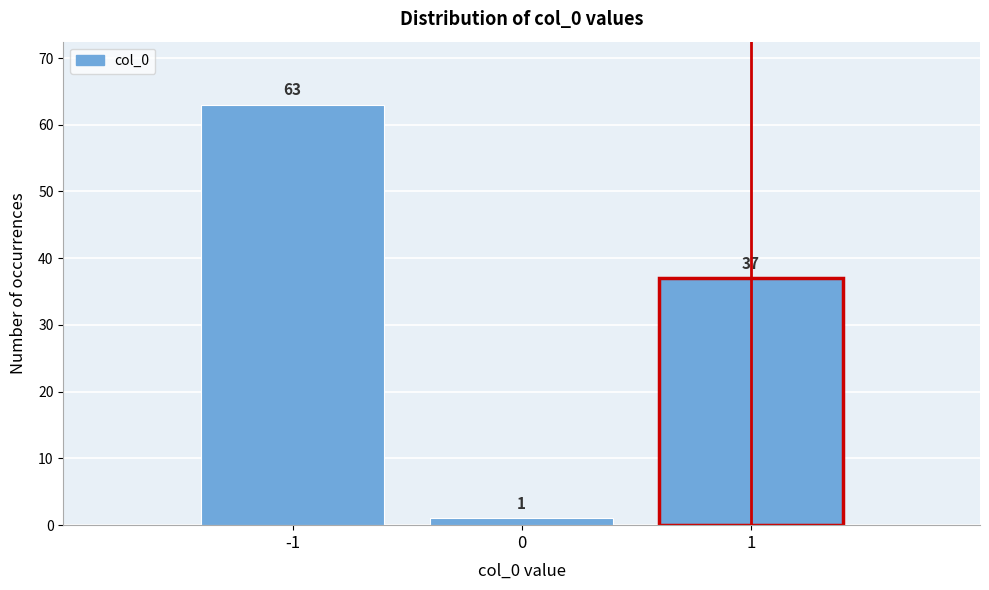

How tall is the bar that spans -1.5 to -0.5 on the x-axis?

63